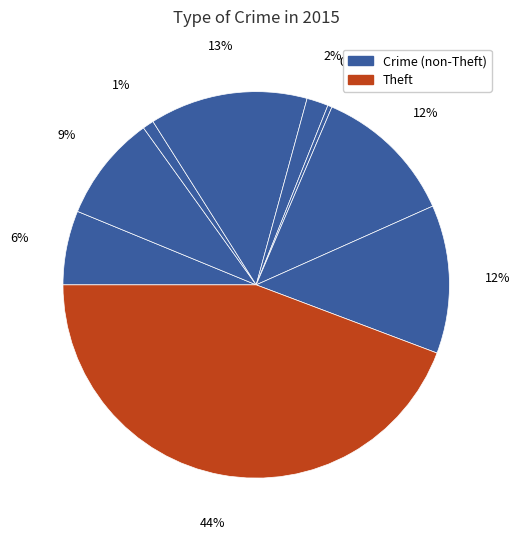

Is there any slice that represents more than half of the pie?

No